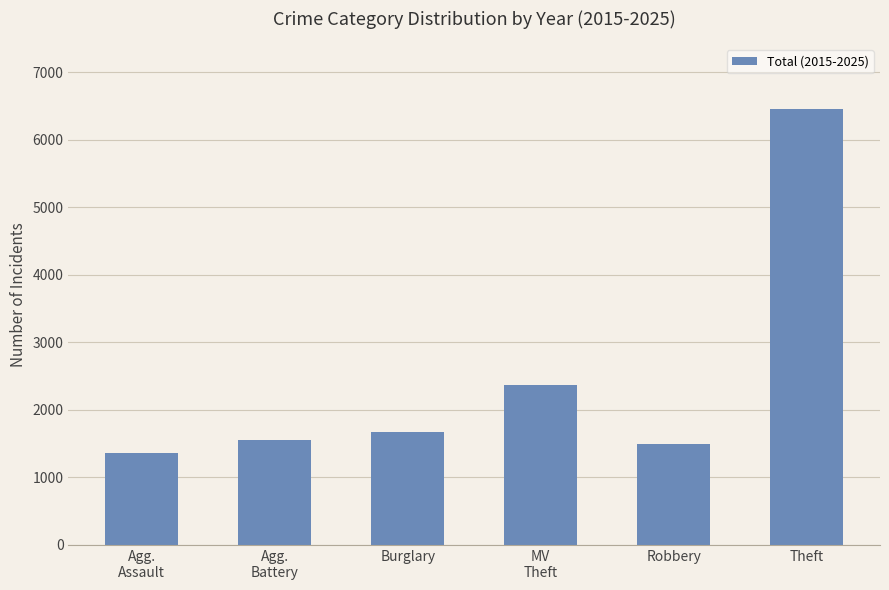

Reading right to left, transcribe all the data shown in this chart.

6447	1495	2371	1674	1554	1354